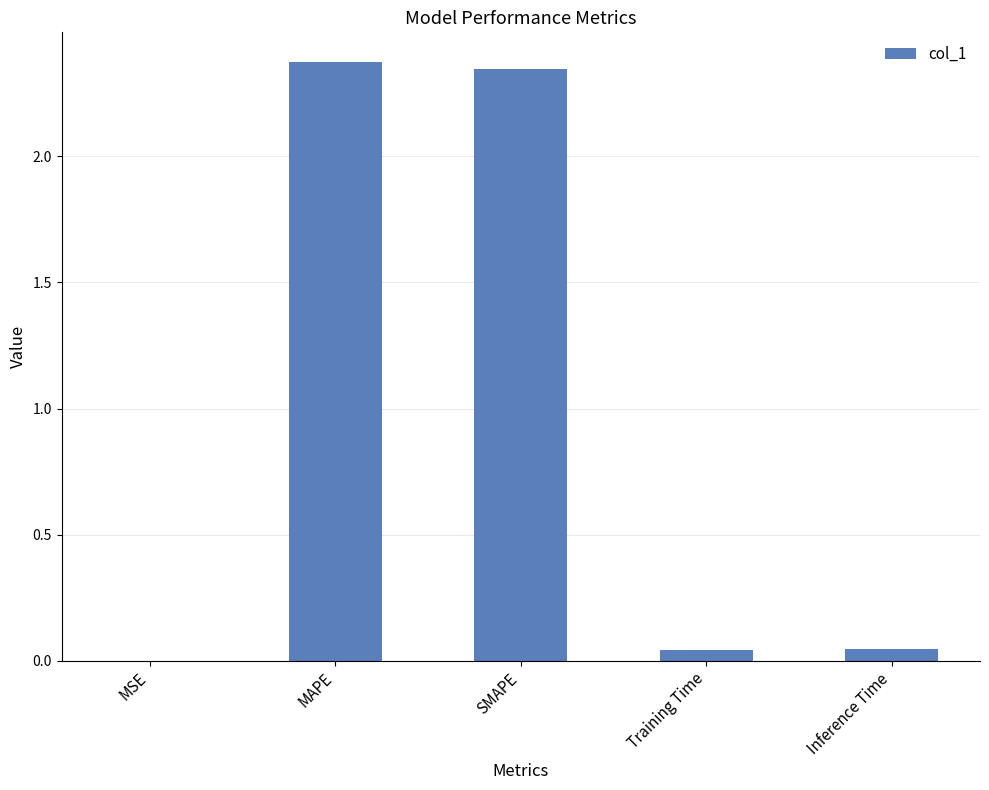

Approximately how many times larger is the value at MAPE compared to SMAPE?

1.0